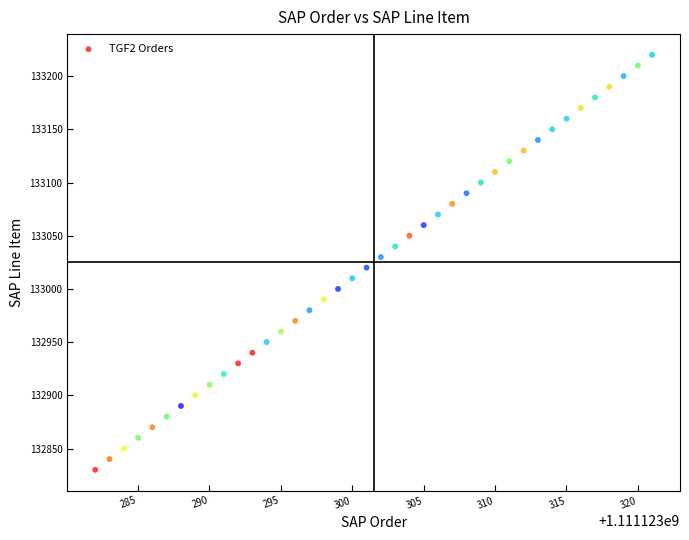

What is the range of X values (max minus min)?

39